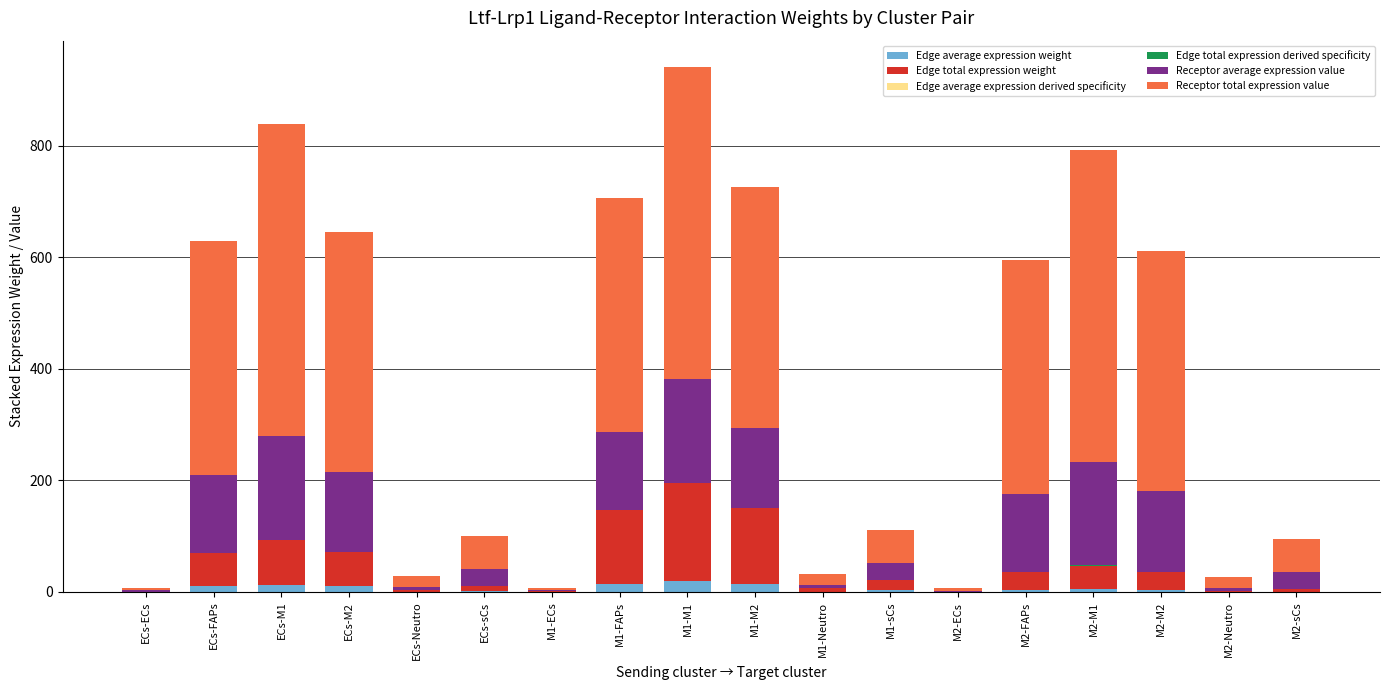

How many categories are shown in the chart?

18